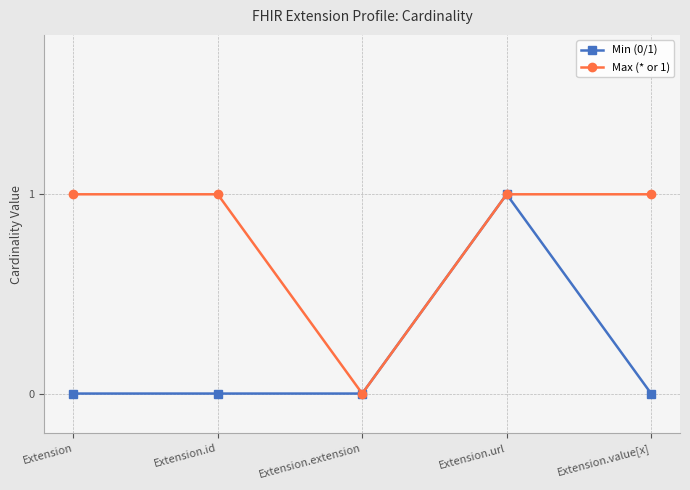

Which category has the lowest value in the Max (* or 1) series?

Extension.extension